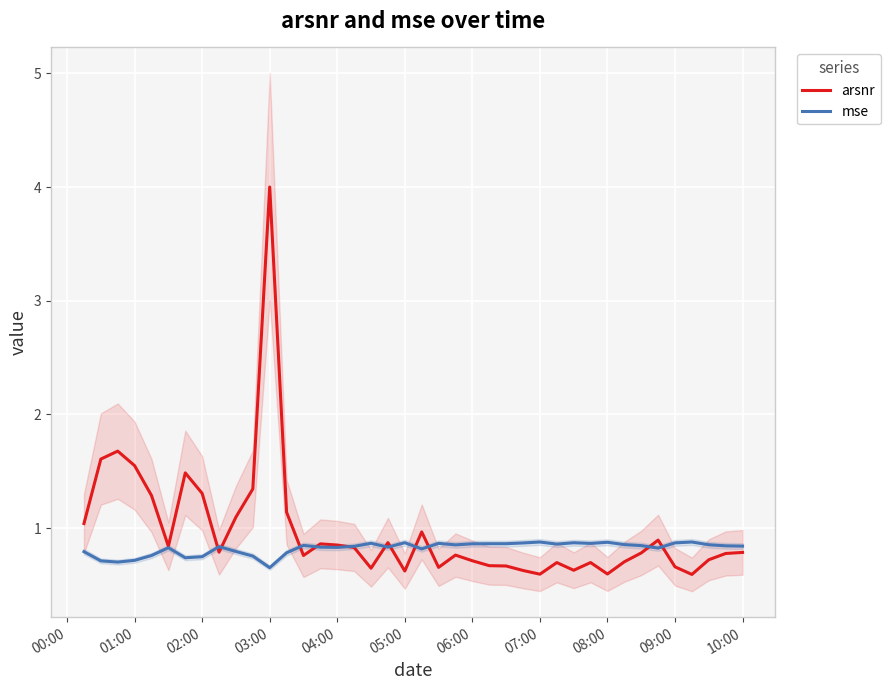

What is the minimum value for mse?

0.7